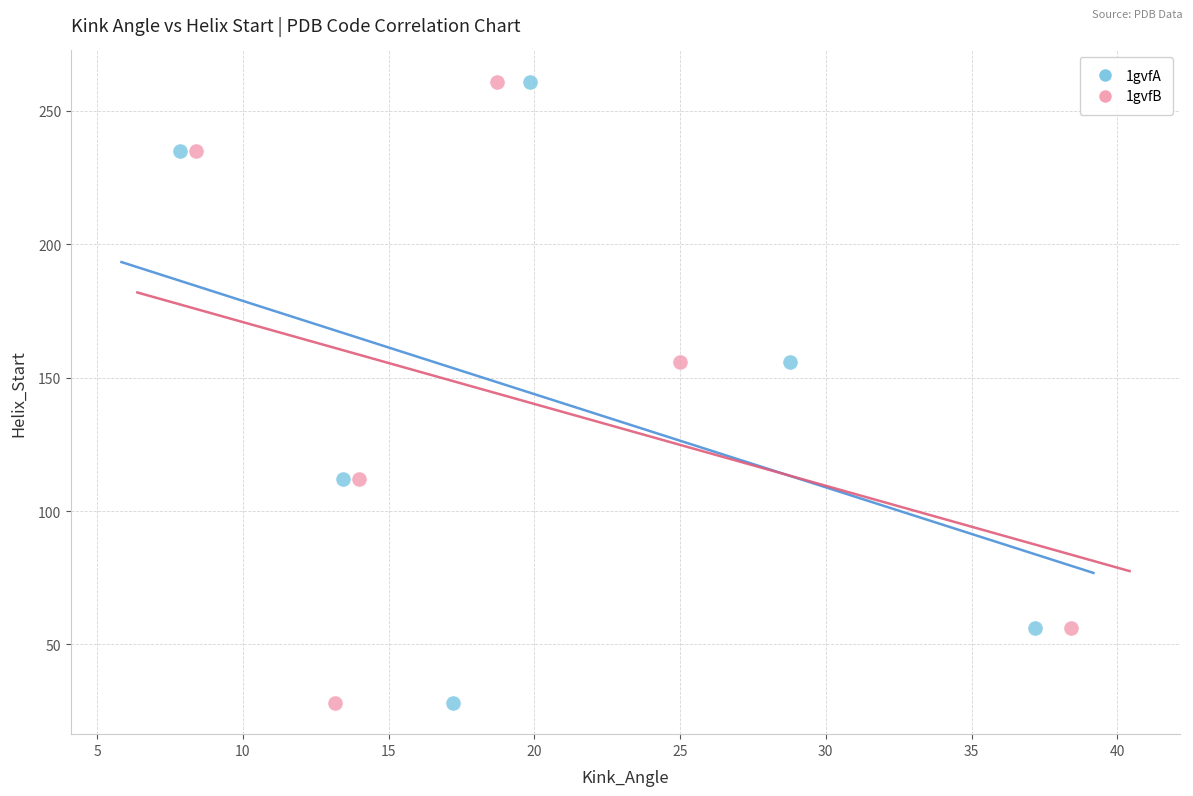

What are all the series names shown in the legend?

1gvfA, 1gvfB